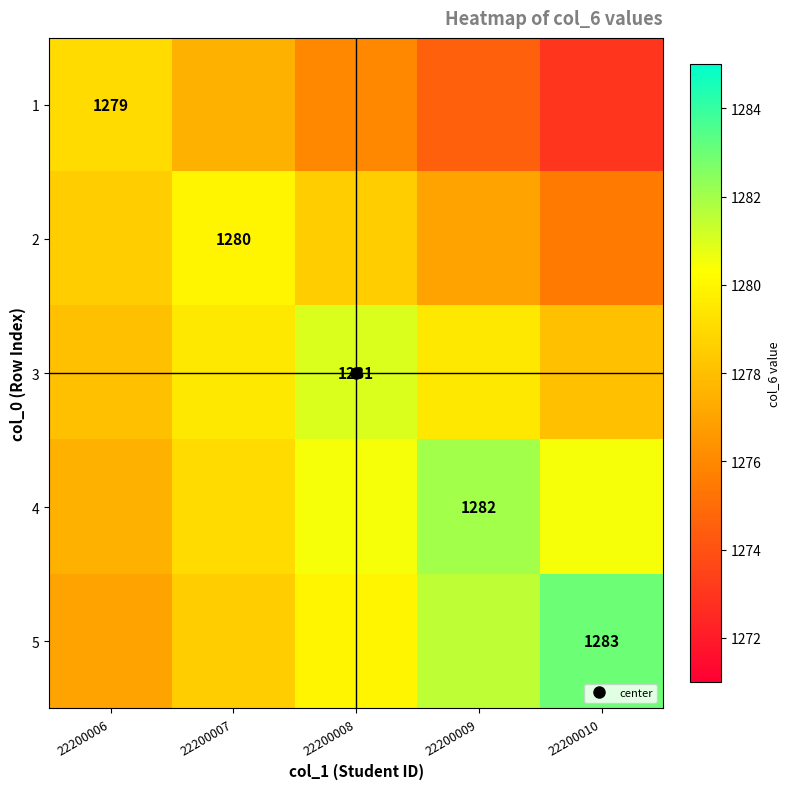

Where does the 1 series first go above 1276?

22200006